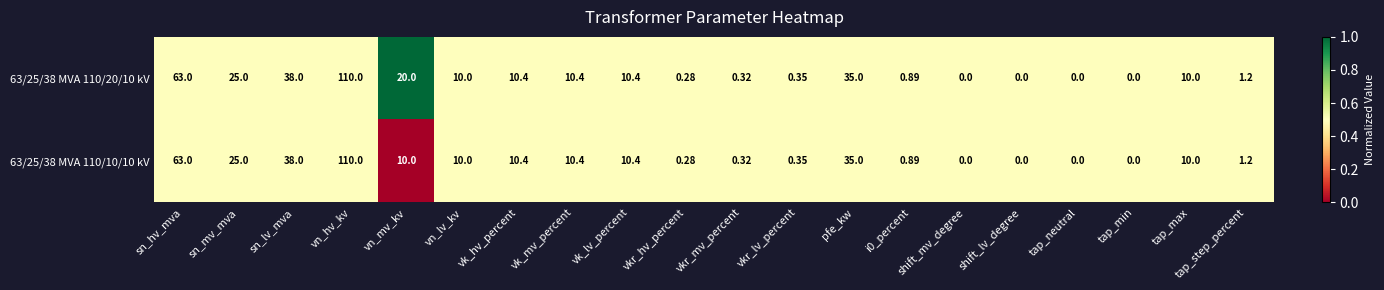

Where is 63/25/38 MVA 110/20/10 kV nearest to the value 55?

sn_hv_mva